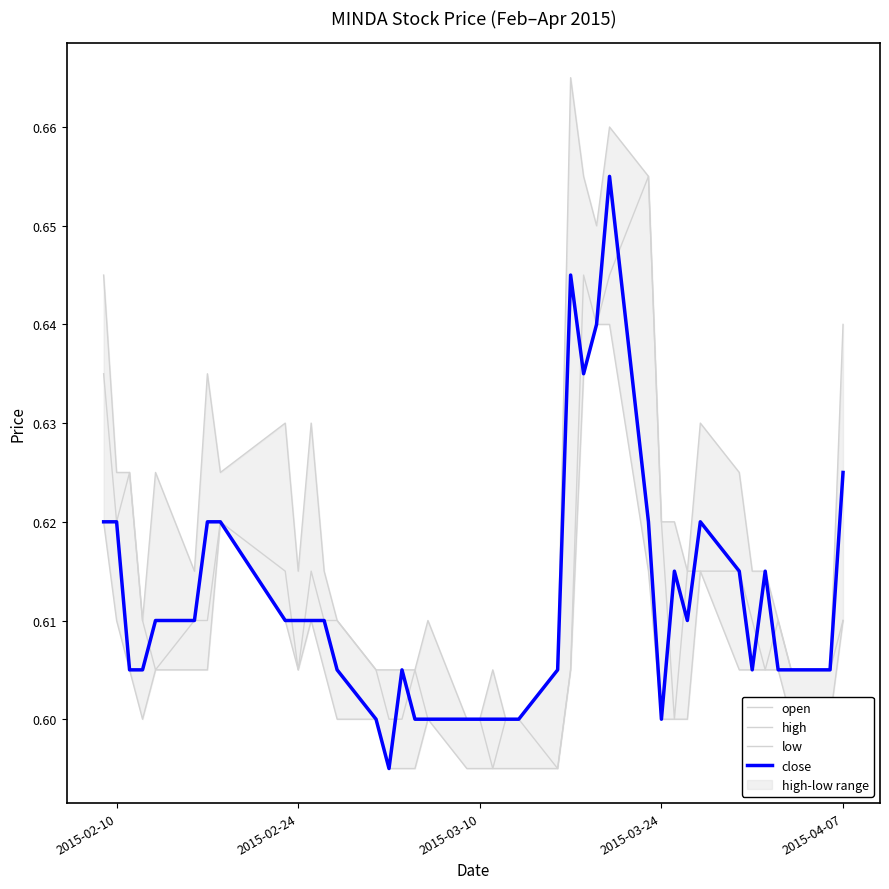

Rank the series by their maximum value, from highest to lowest.

high, open, close, low